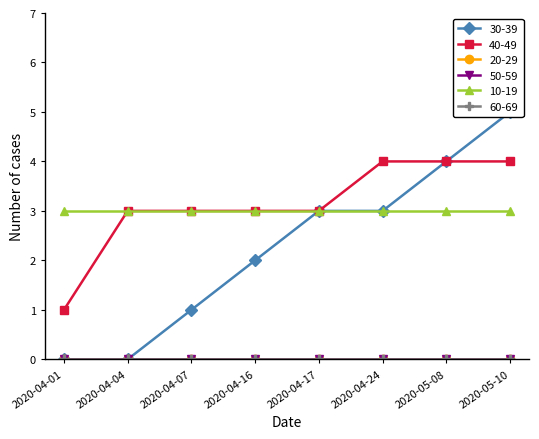

True or false: 50-59 and 40-49 intersect in this chart.

False